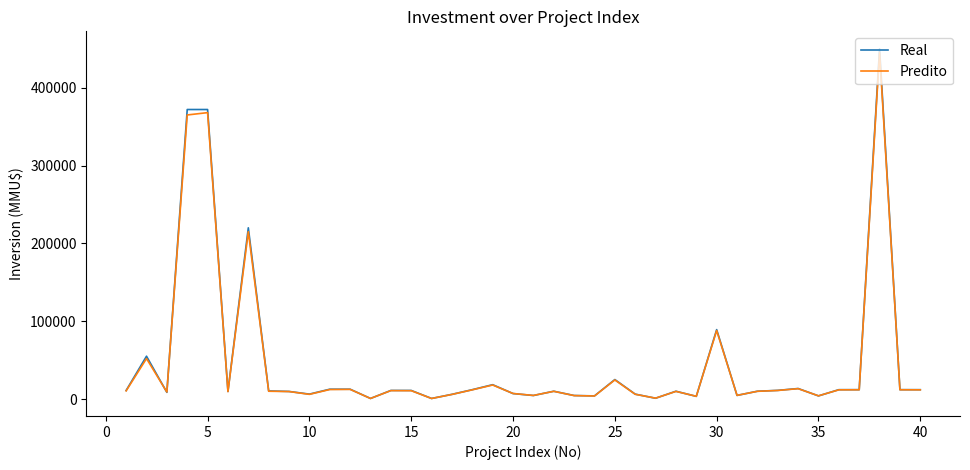

What is the highest value of the Real series?

450000